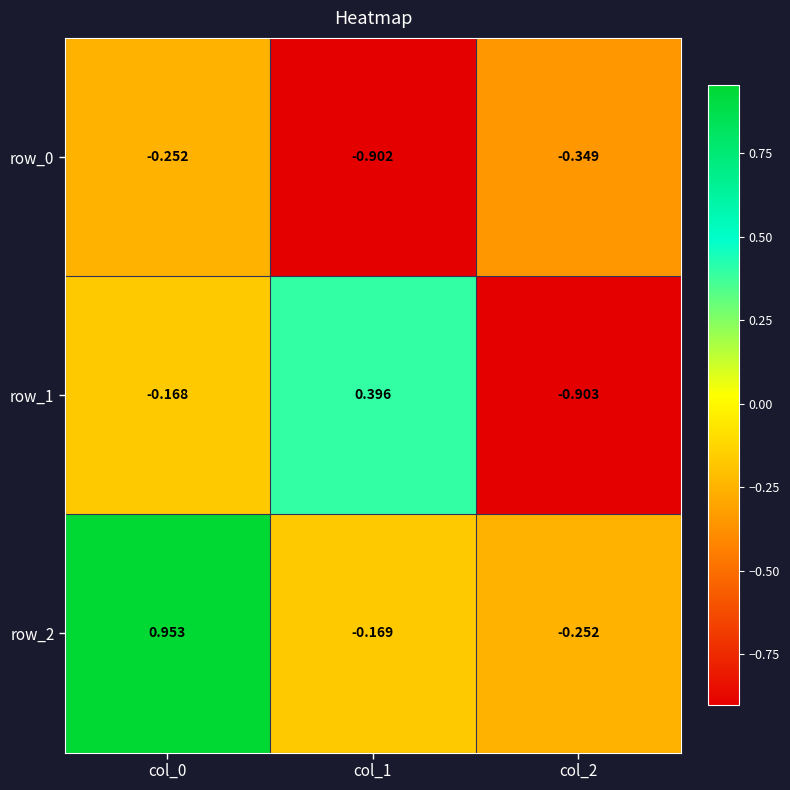

What is the difference between the row_1 values at col_0 and col_1?

0.6